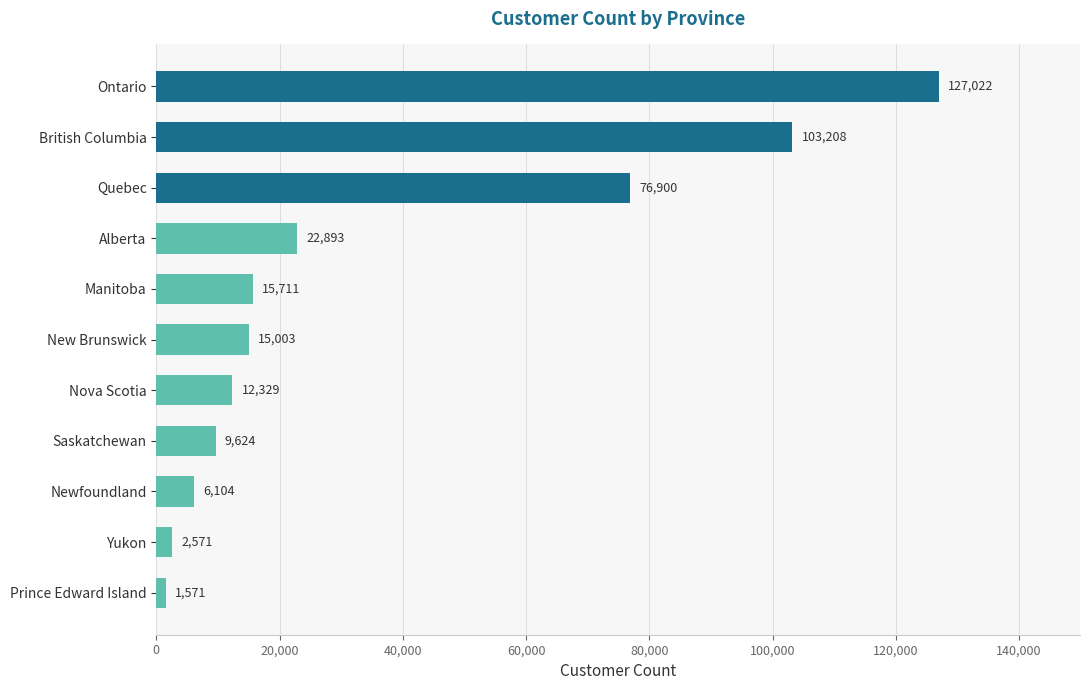

What is the difference between the maximum and second lowest values?

124451